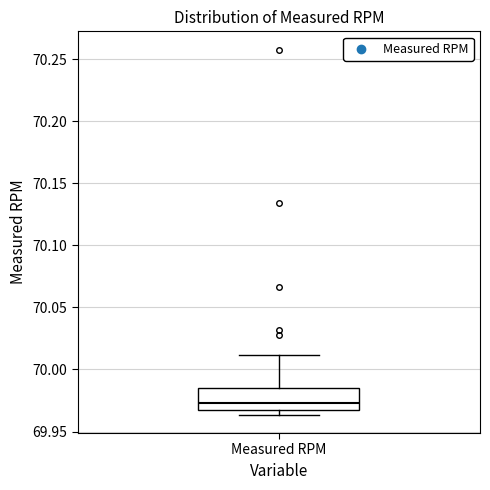

Read this box plot against the y-axis: the position of the median line, the range covered by the box, and the ends of both whiskers. The values are not printed on the chart, so give them approximately, as read against the axis.

median 69.975, box 69.965 to 69.985, whiskers 69.965 (just below the box's lower edge) to 70.010